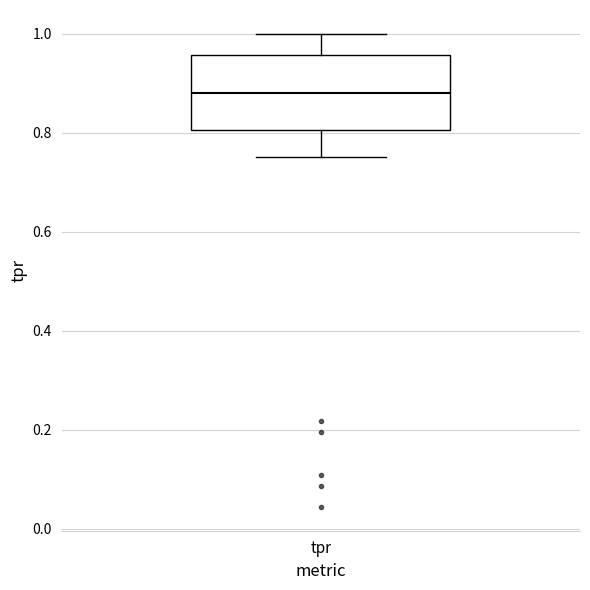

Read this box plot against the y-axis: the position of the median line, the range covered by the box, and the ends of both whiskers. The values are not printed on the chart, so give them approximately, as read against the axis.

median 0.88, box 0.80 to 0.96, whiskers 0.76 to 1.00